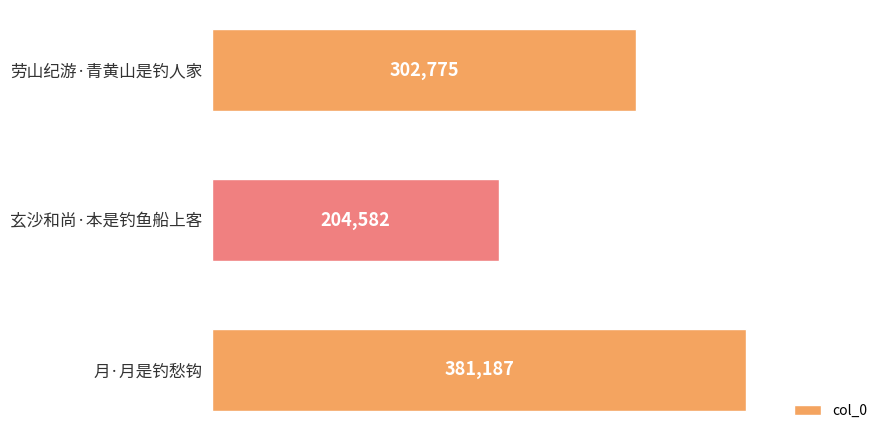

How many values are between 204582 and 381187?

3